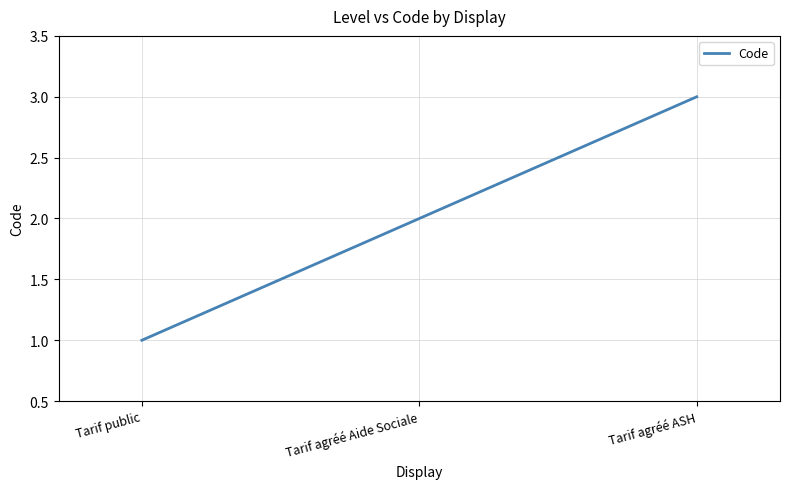

Count the values in the range 1 to 3.

3